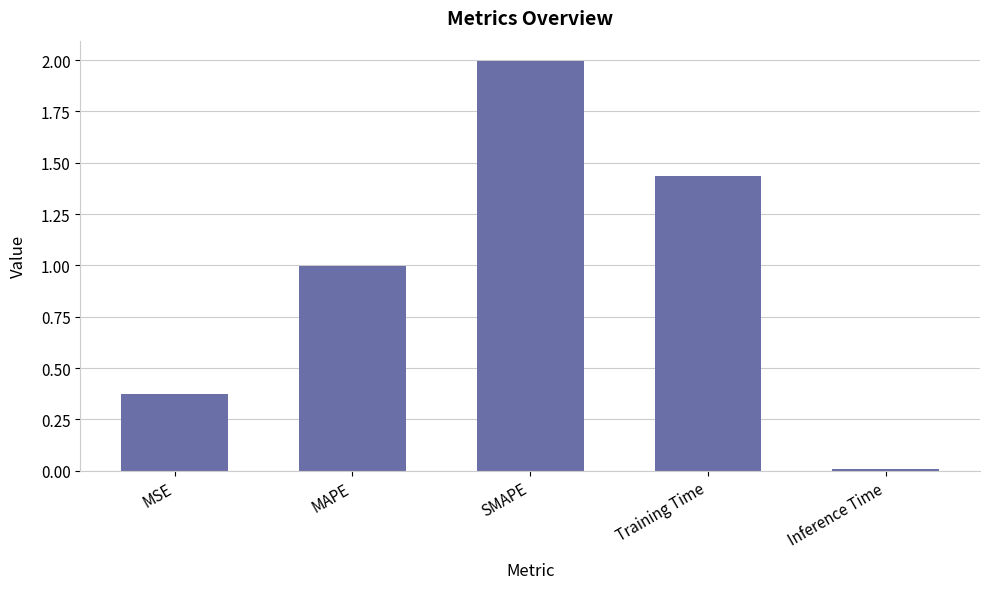

Count the number of categories in the chart.

5